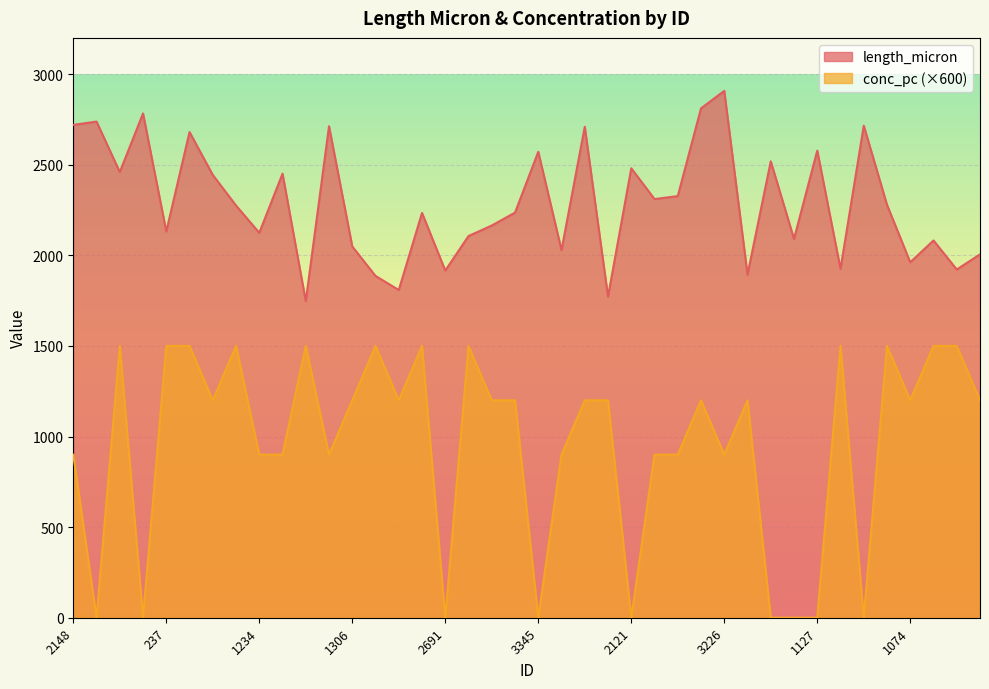

Is the value of conc_pc at 1470 greater than the value of length_micron at 2847?

No